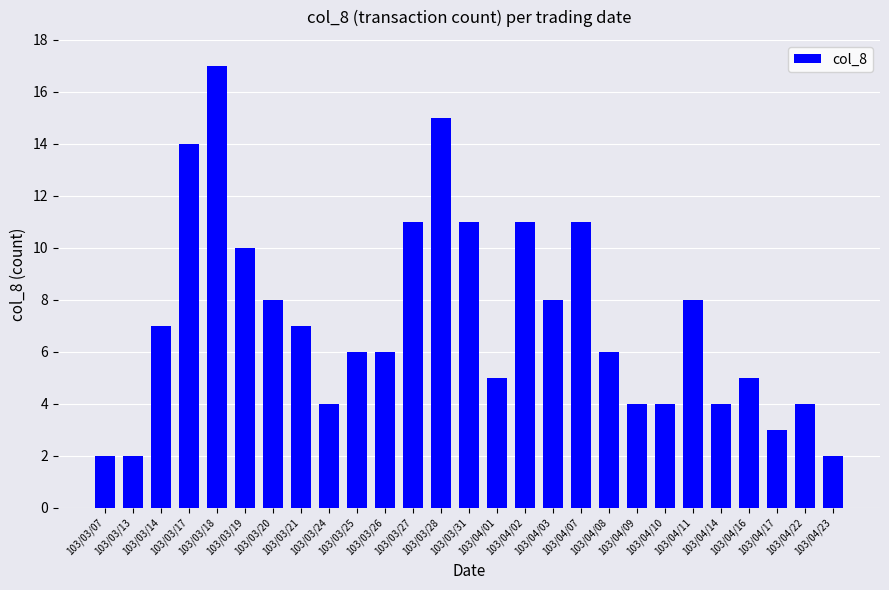

How many bars are there in total?

27